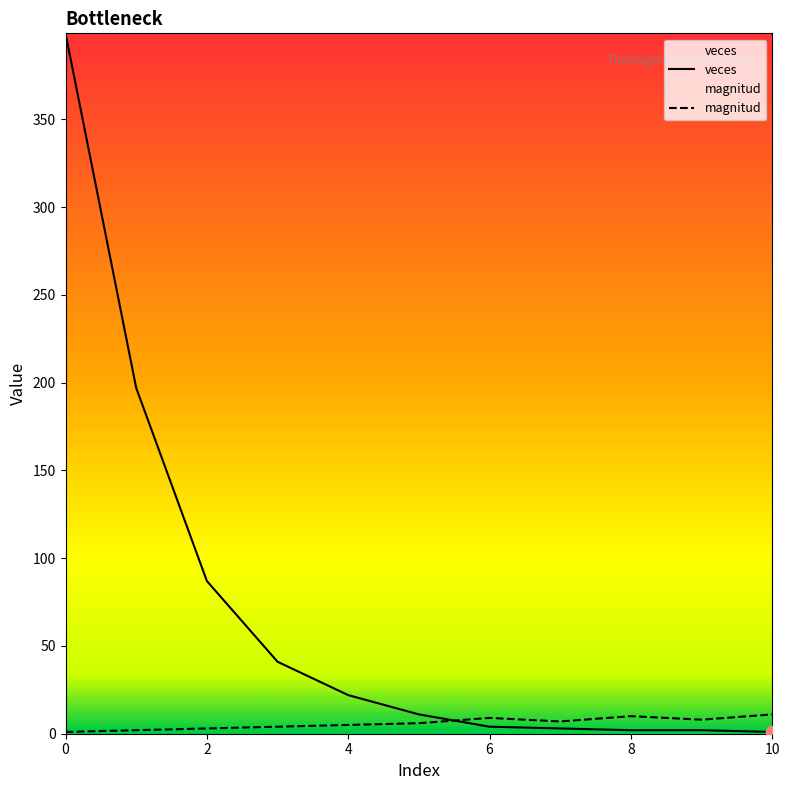

At how many categories does at least one series exceed 327?

1